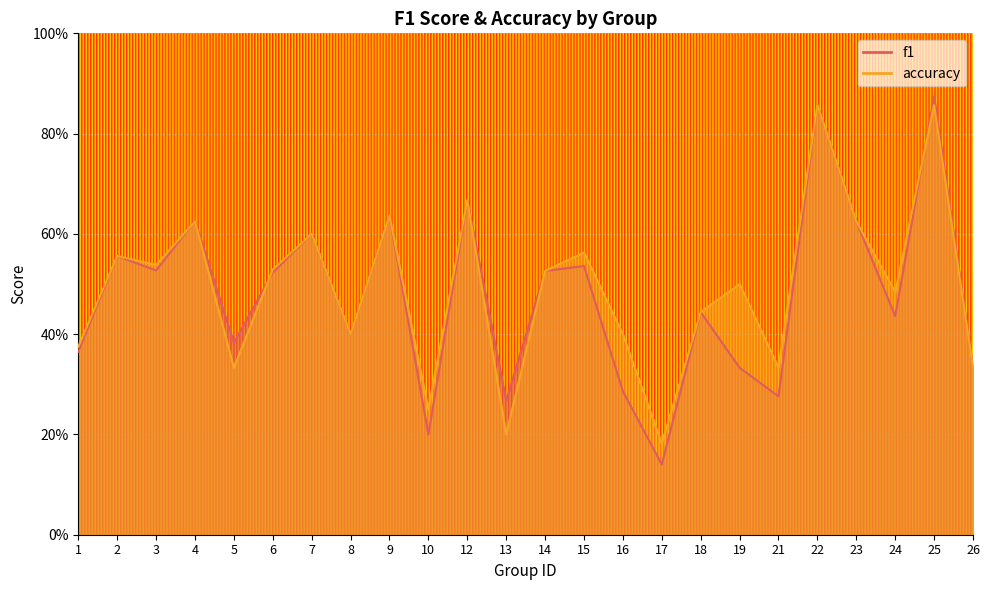

What is the value of the f1 point at the 4th from the left?

0.6